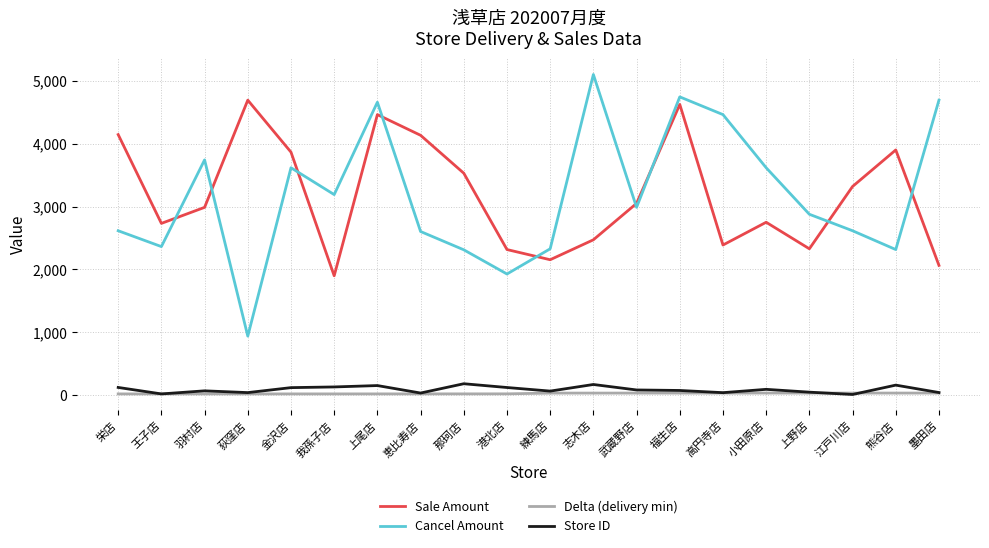

Which series has the widest spread of values?

Cancel Amount